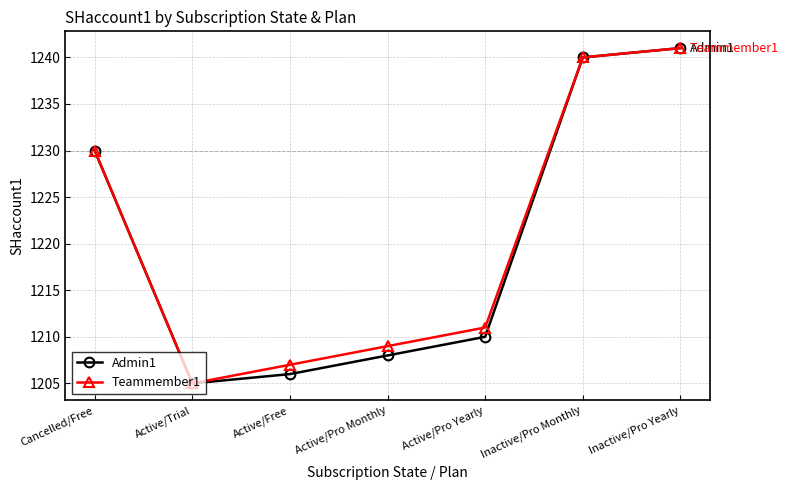

List the series in order of their overall mean, highest first.

Teammember1, Admin1